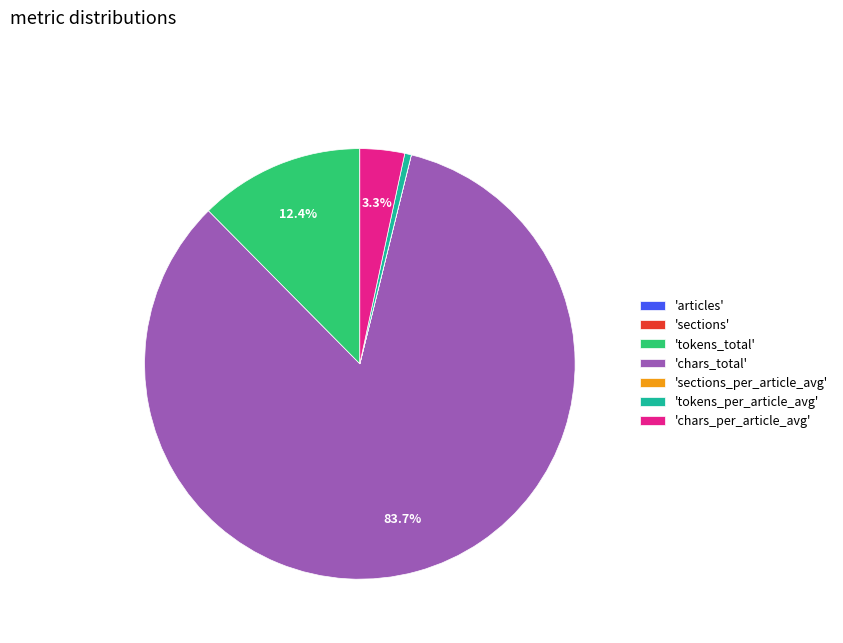

Between 'tokens_per_article_avg' and 'chars_total', which is larger?

'chars_total'